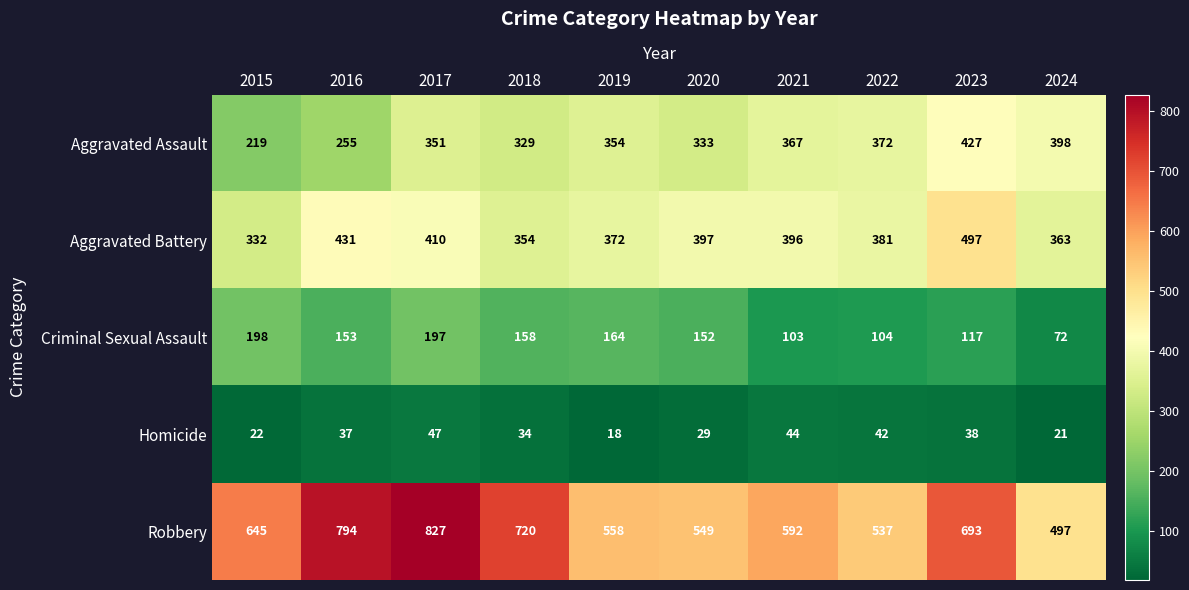

What is the difference between the maximum and minimum values in the Aggravated Assault series?

208